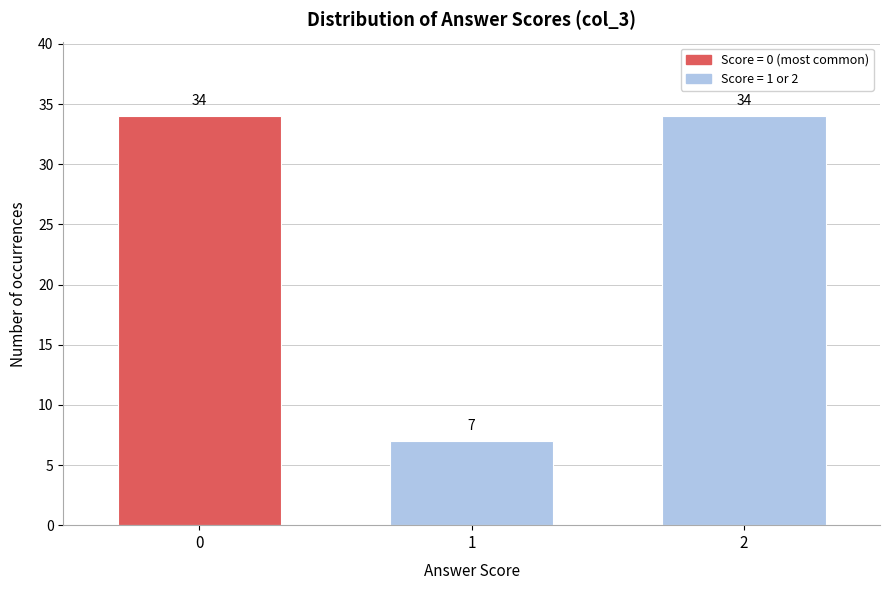

Reading left to right, list all the values displayed in this chart.

0=34	1=7	2=34